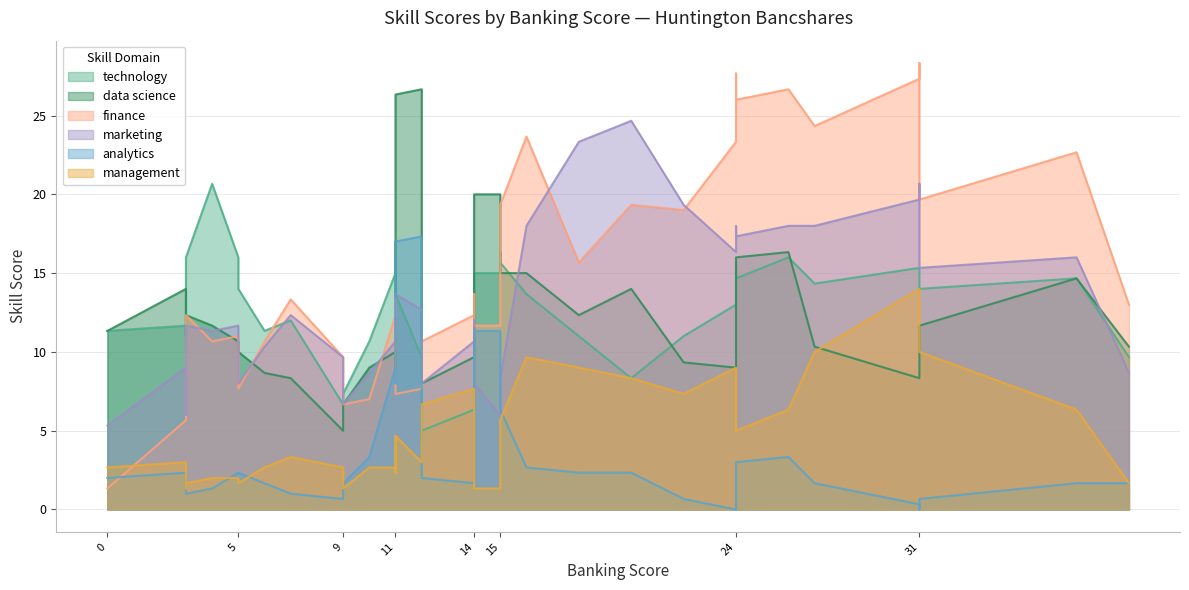

How many intersections are there between technology and management?

5